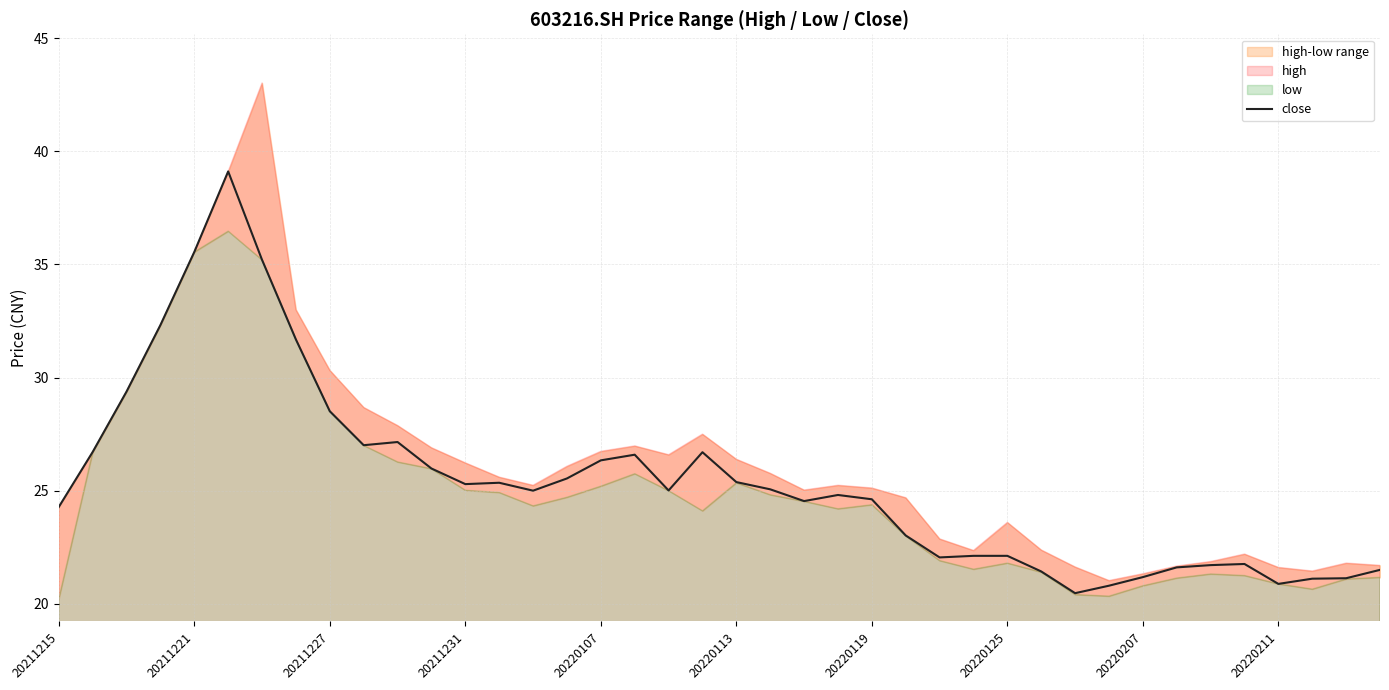

What is the highest value of the close series?

39.1